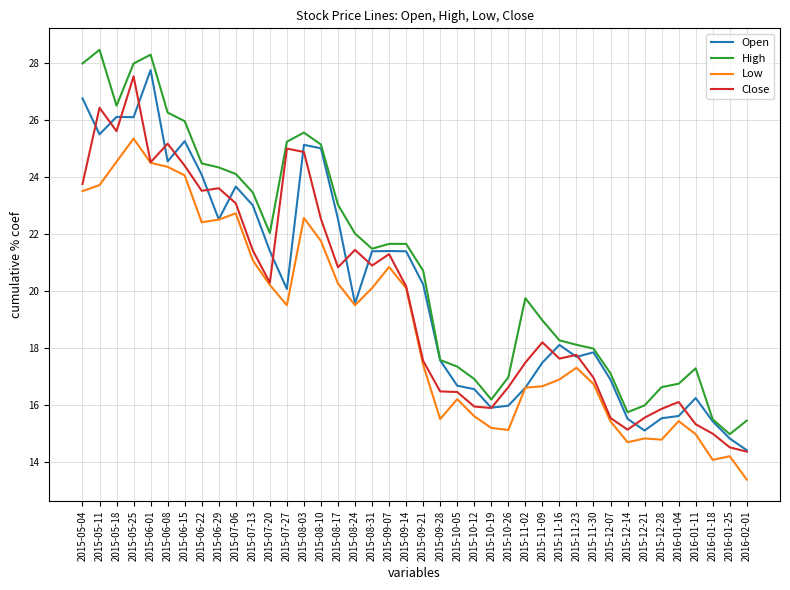

Which series changed the most between 2015-07-27 and 2016-01-25?

Close